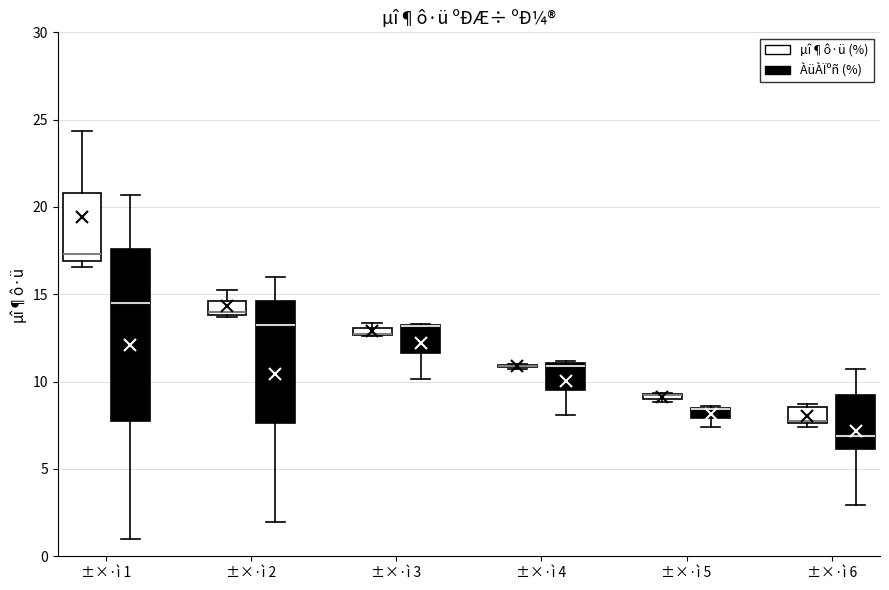

Comparing the boxes themselves (not the whiskers), which one is the tallest?

±×·ì 1 (ÀüÀÏºñ (%))